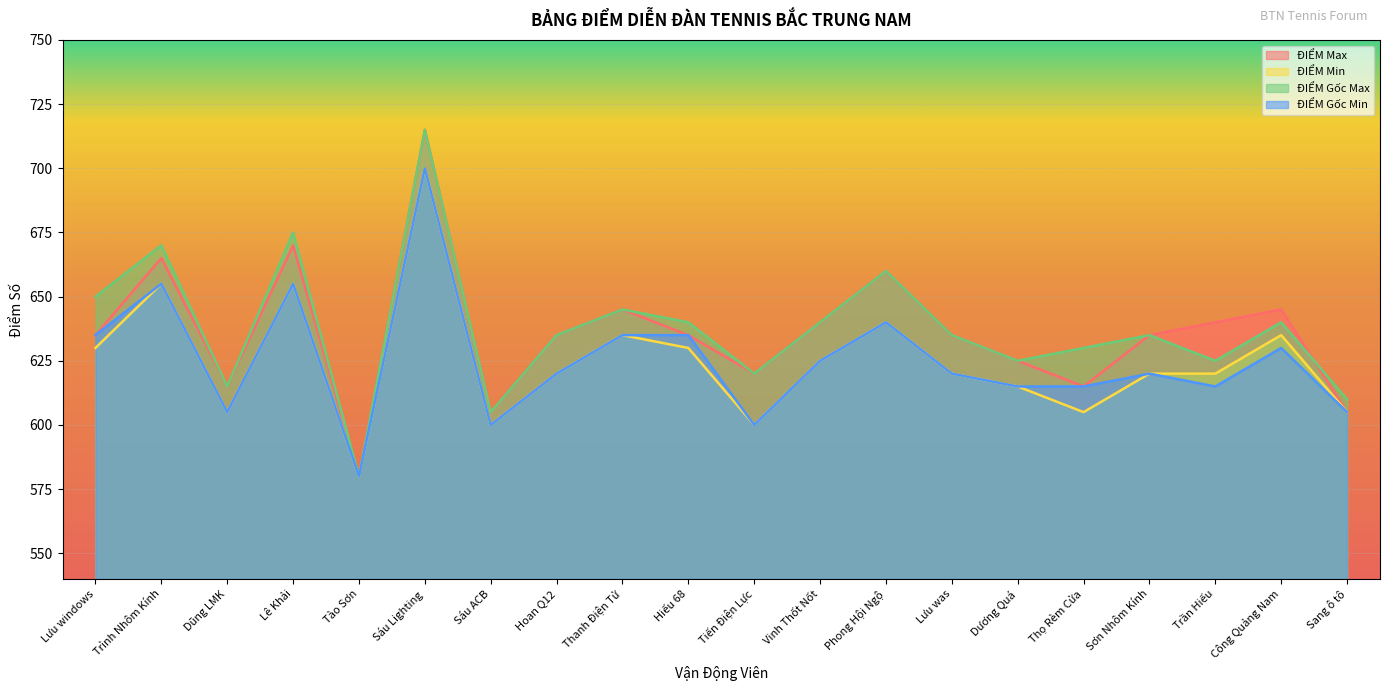

Which series changed the most between Sơn Nhôm Kính and Trần Hiếu?

ĐIỂM Gốc Max